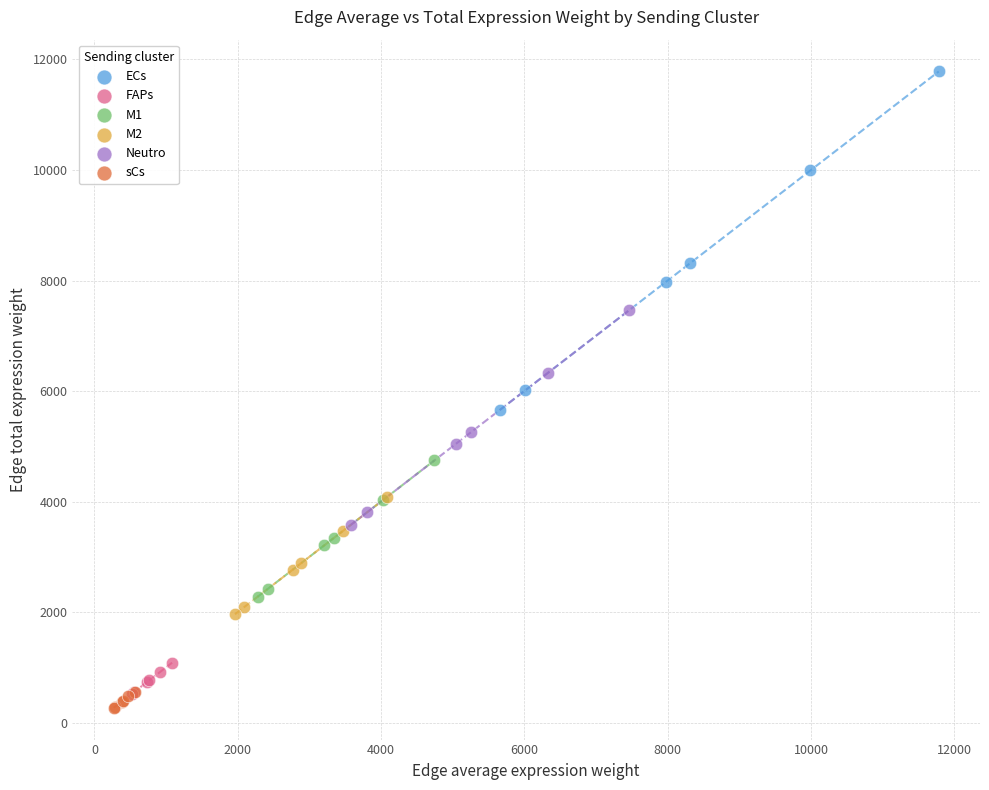

What are all the series names shown in the legend?

ECs, FAPs, M1, M2, Neutro, sCs